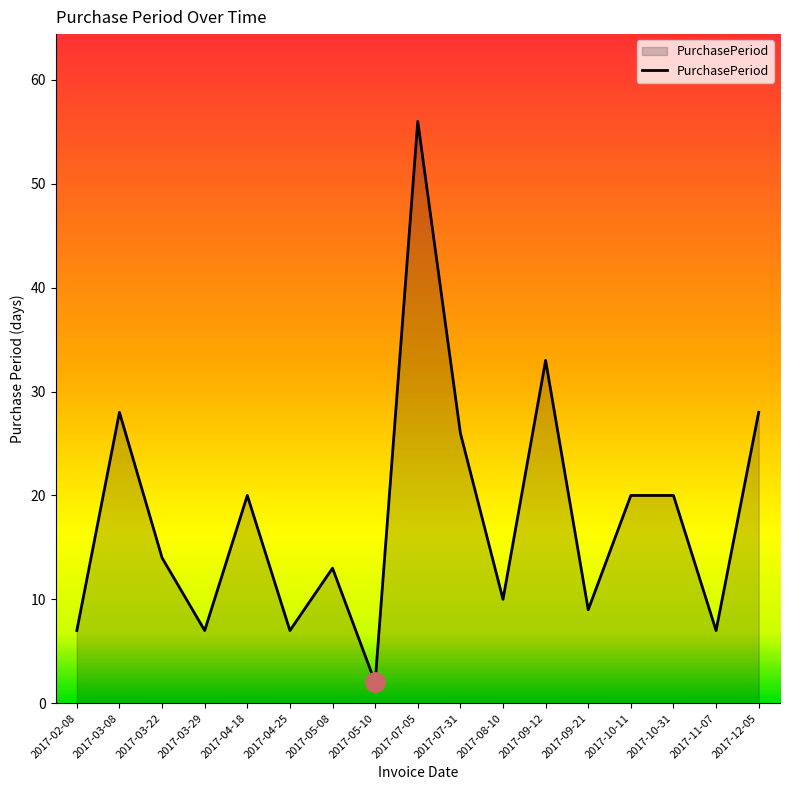

What is the sum of the values at 2017-04-25 and 2017-11-07?

14